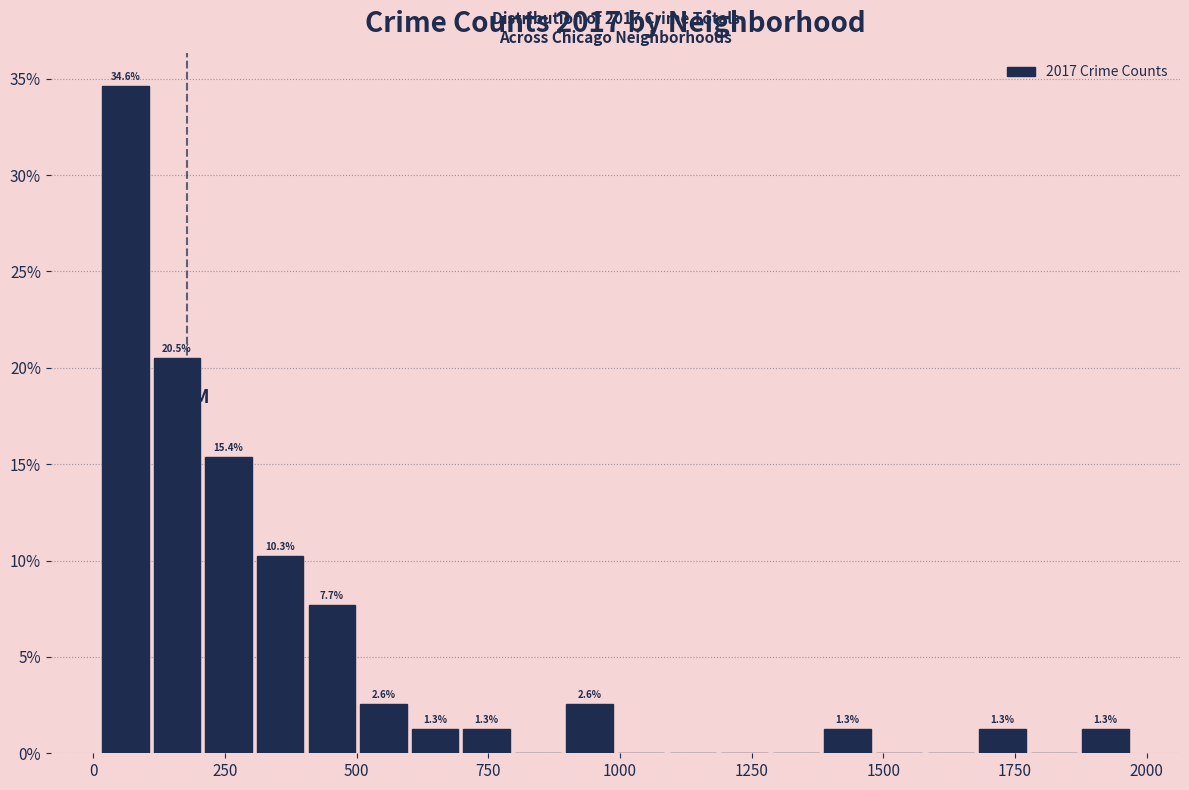

Read against the x-axis, roughly where is the centre of the tallest bar?

50